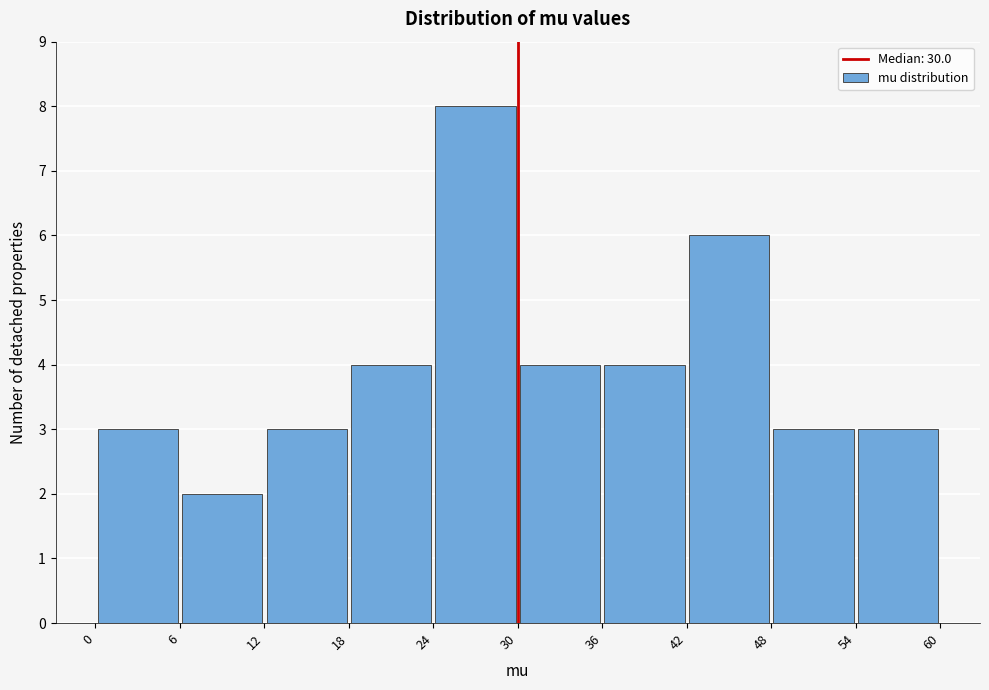

Reading left to right, transcribe this chart: for each bar, give the range it covers on the x-axis and its height. The values are not printed on the chart, so give them approximately, as read against the axis.

0 to 6: 3
6 to 12: 2
12 to 18: 3
18 to 24: 4
24 to 30: 8
30 to 36: 4
36 to 42: 4
42 to 48: 6
48 to 54: 3
54 to 60: 3